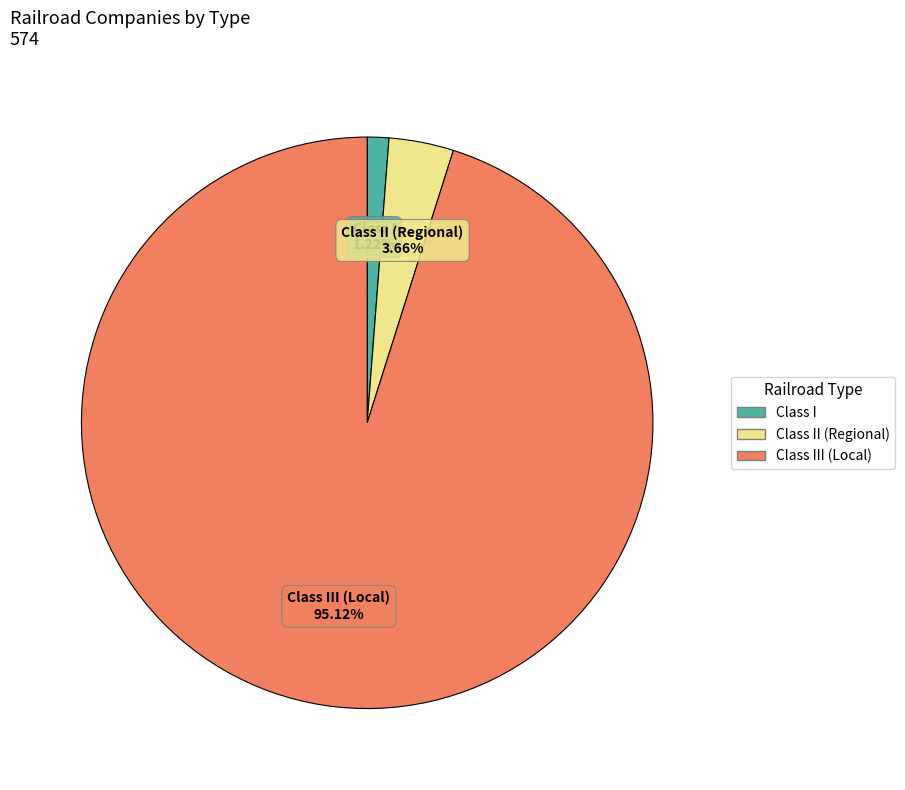

Does any single category account for the majority?

Yes